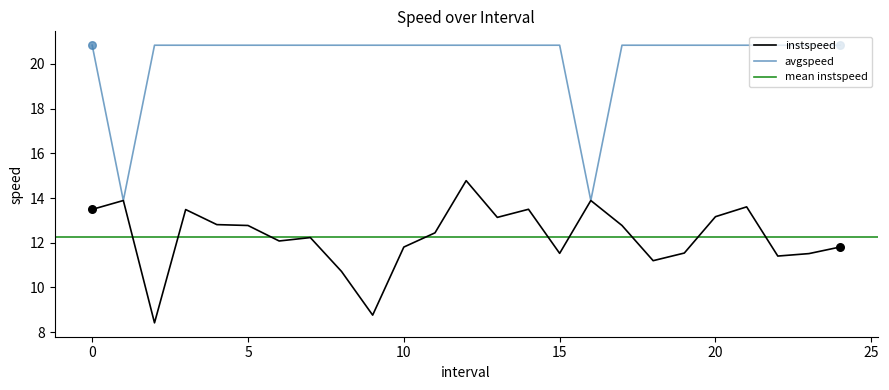

Which series reaches the maximum Y coordinate?

avgspeed